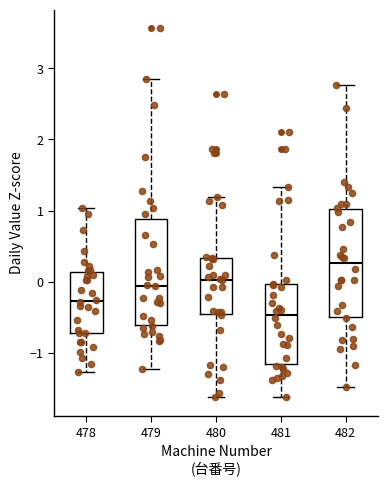

Which box has the lowest median line?

481